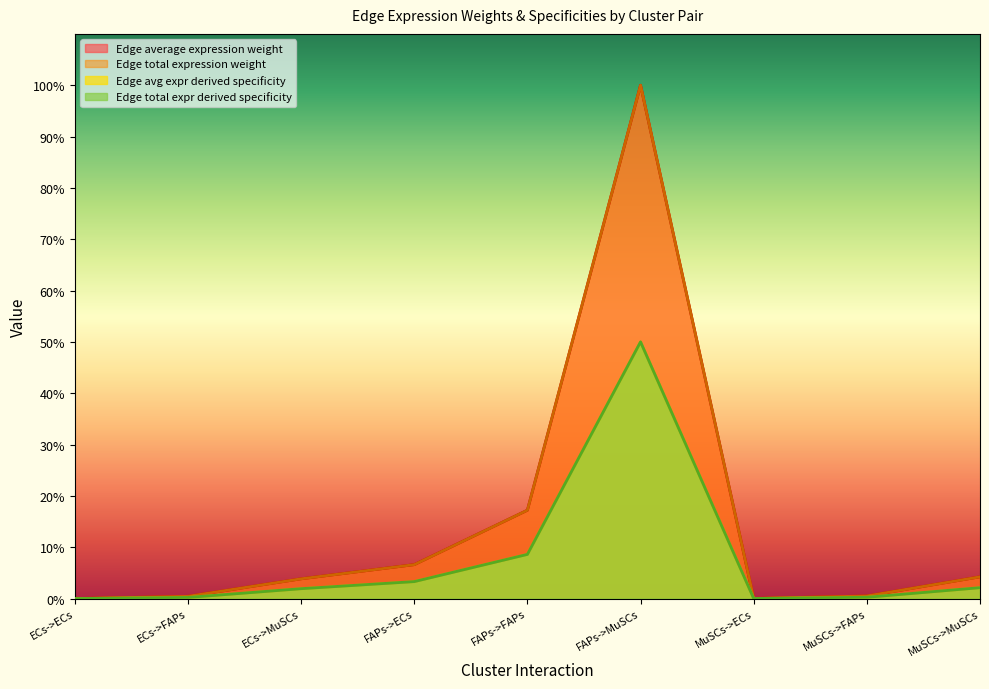

At how many categories does at least one series exceed 58?

1